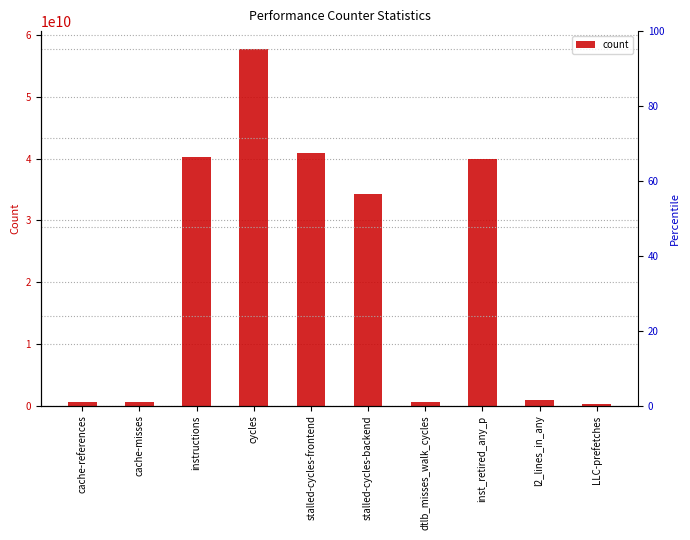

What is the difference between the second highest and minimum values?

40673018843